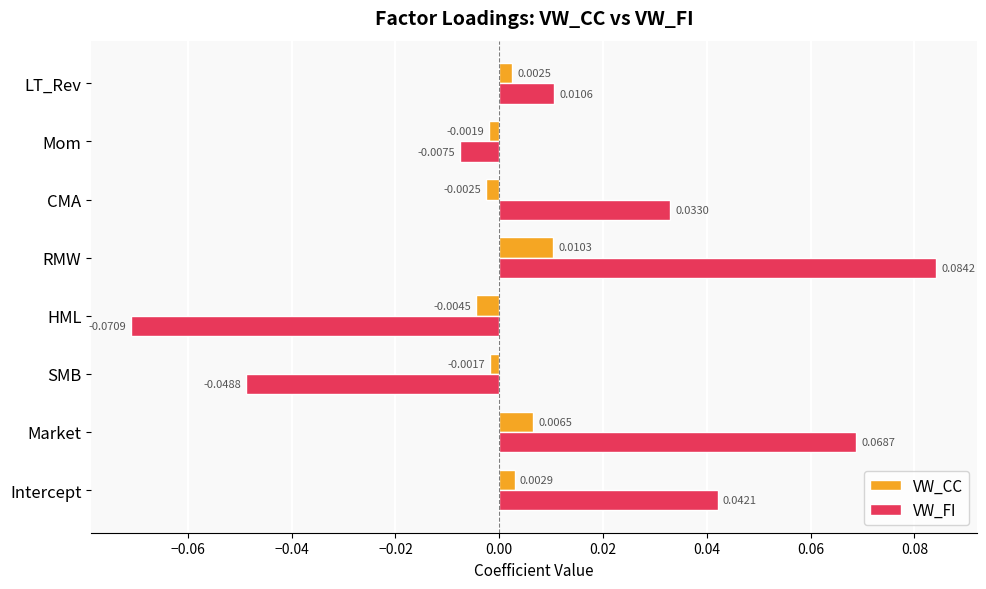

Which series has the largest total across all categories?

VW_FI